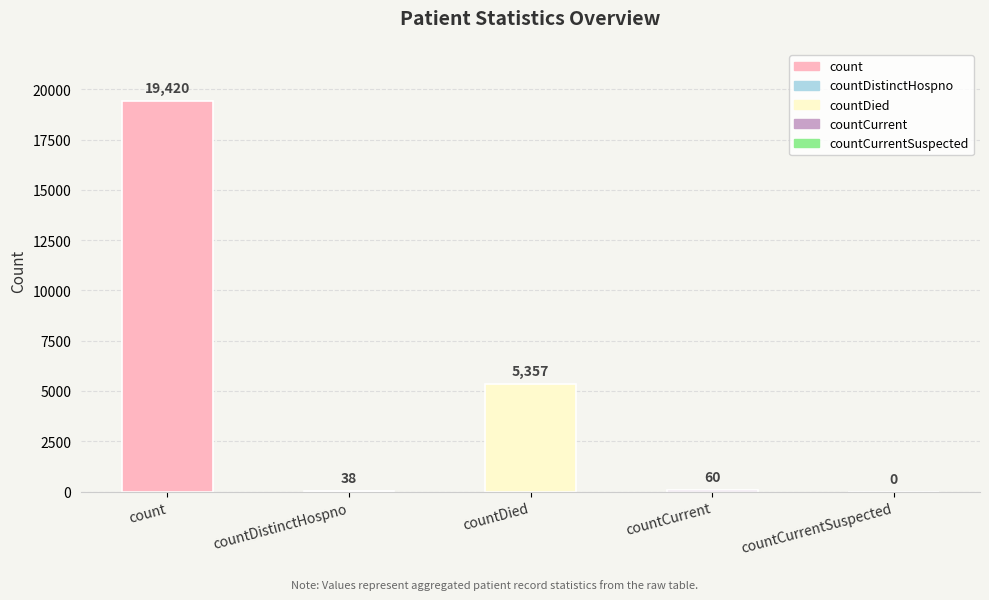

Are the bars horizontal?

No